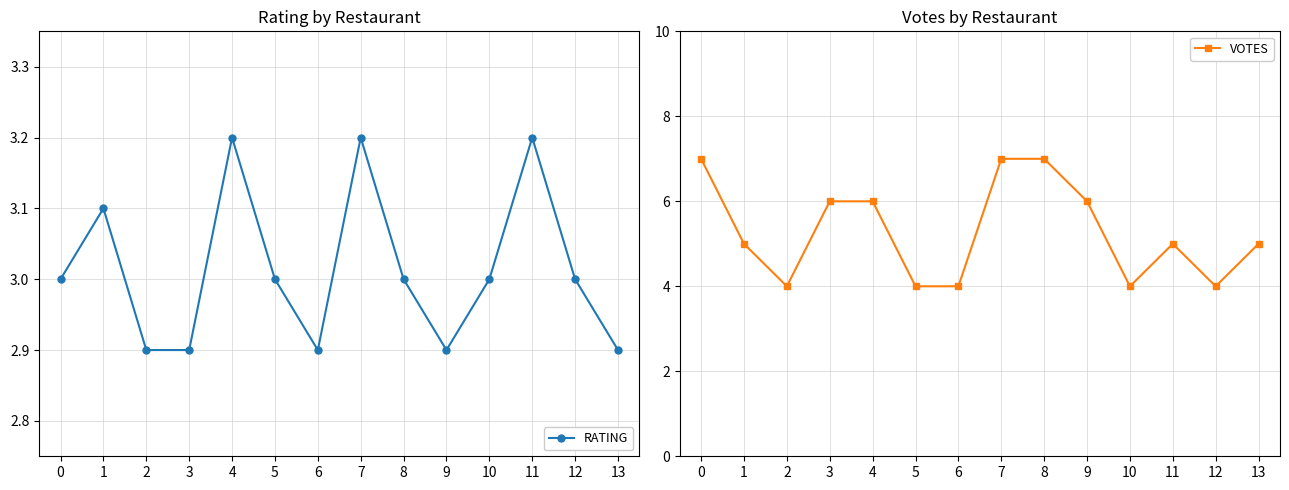

What is the spread (max minus min) of values at 6?

1.1